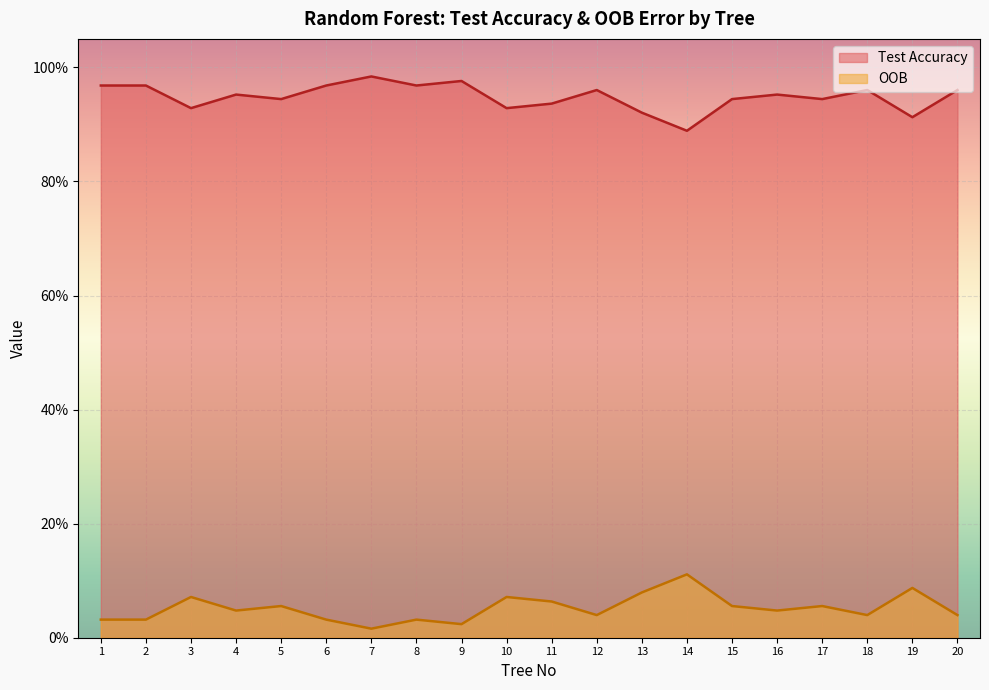

Count the number of data series in this chart.

2